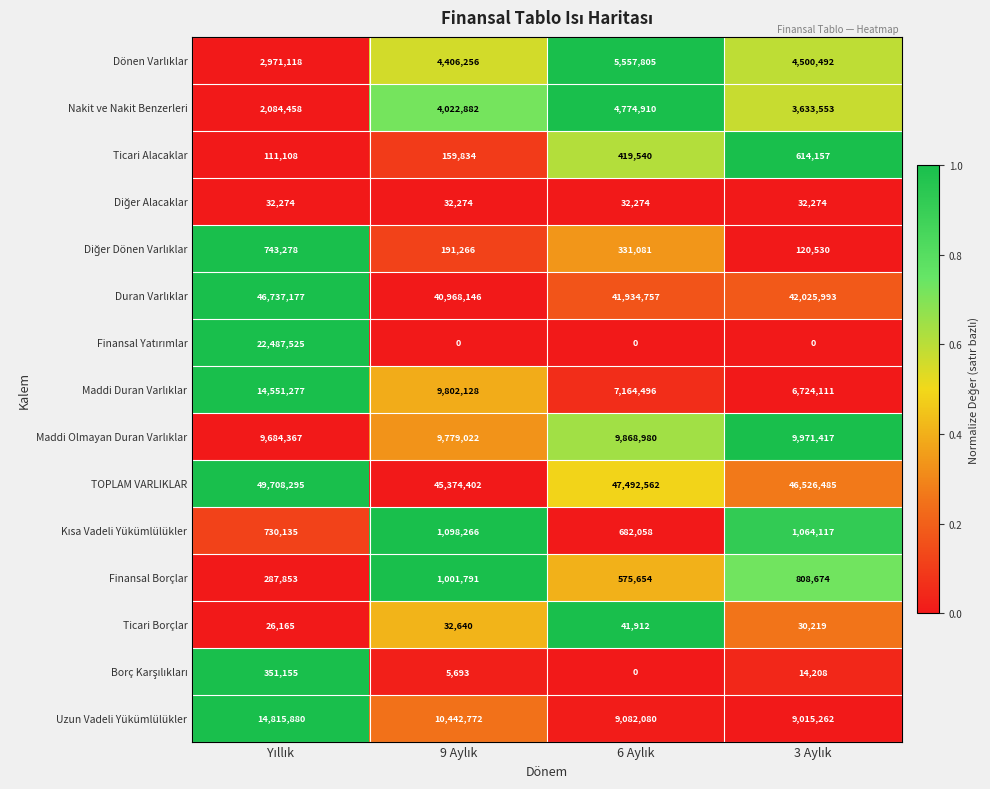

How many Finansal Borçlar values are between 575654 and 1001791?

3